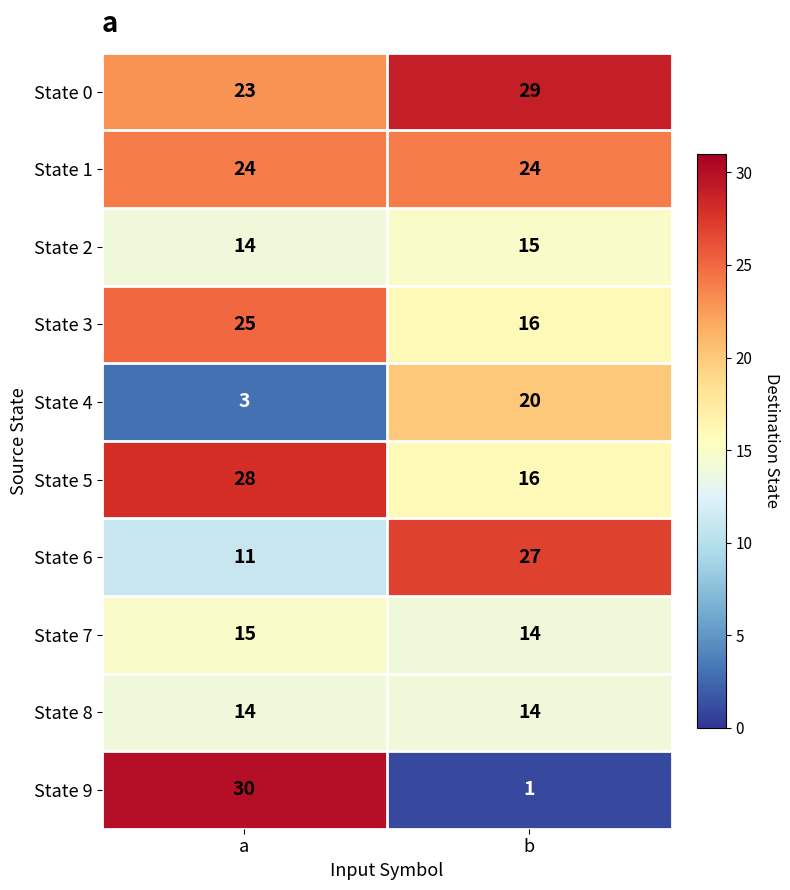

How many categories are shown in the chart?

2